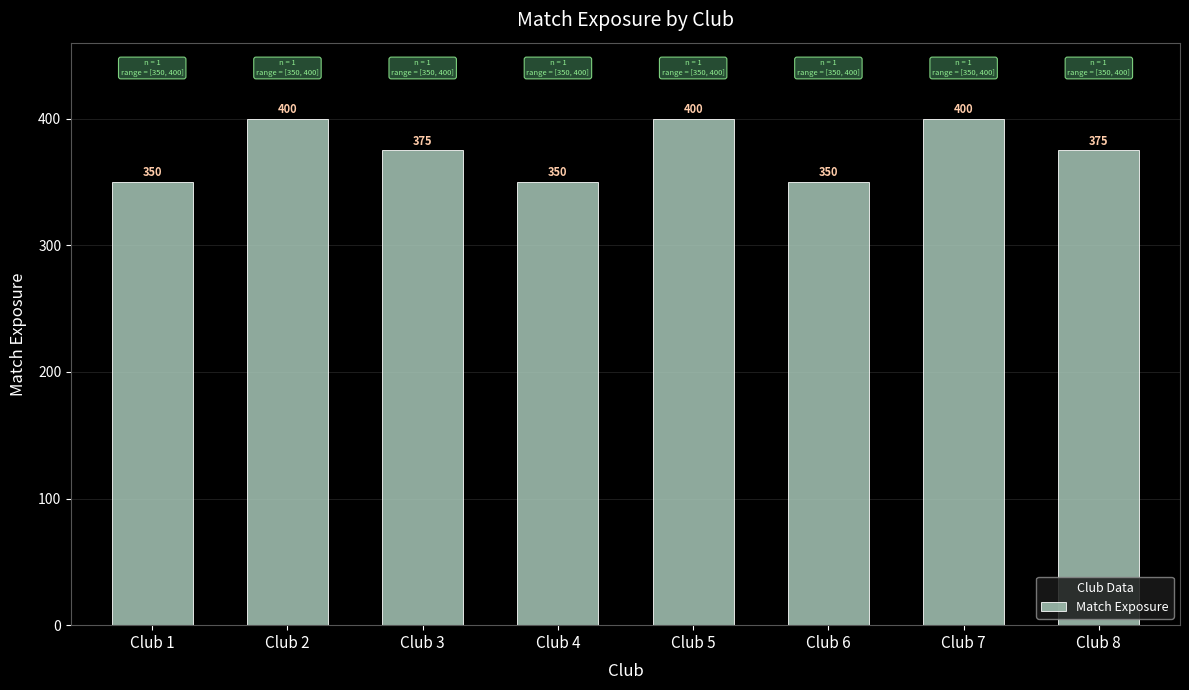

What is the value of the 3rd bar from the left?

375